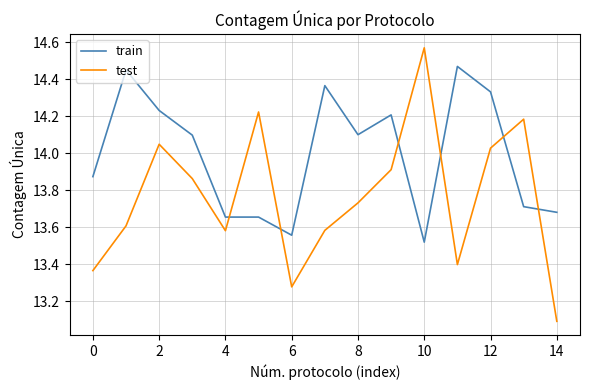

True or false: test and train intersect in this chart.

True